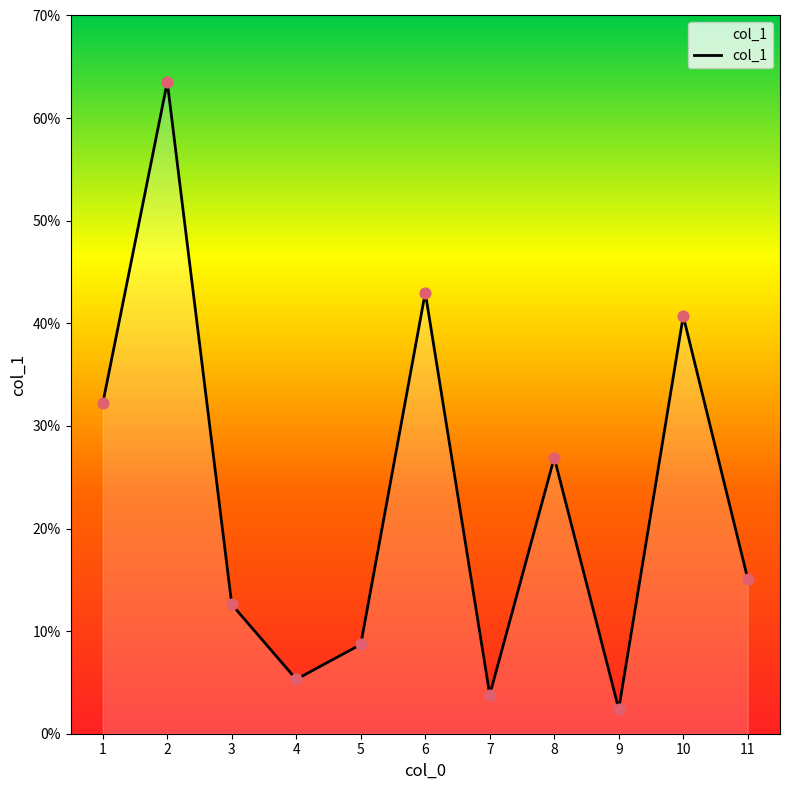

Approximately how many times larger is the value at 2 compared to 9?

26.5